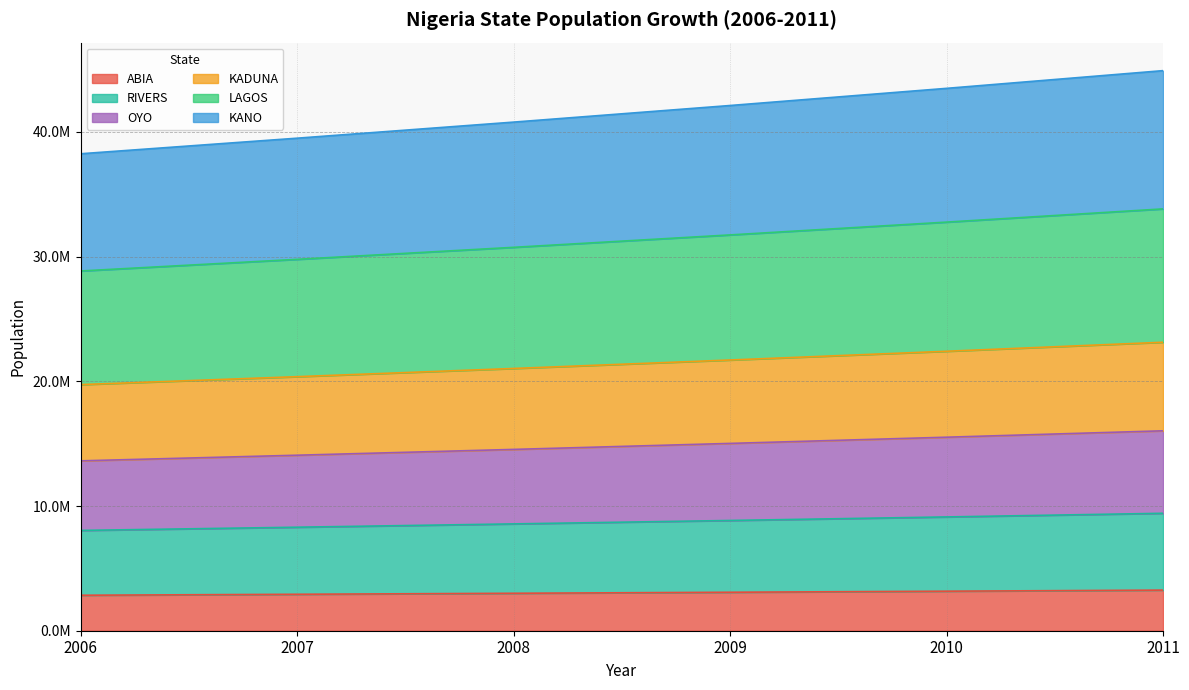

True or false: ABIA and KADUNA intersect in this chart.

False